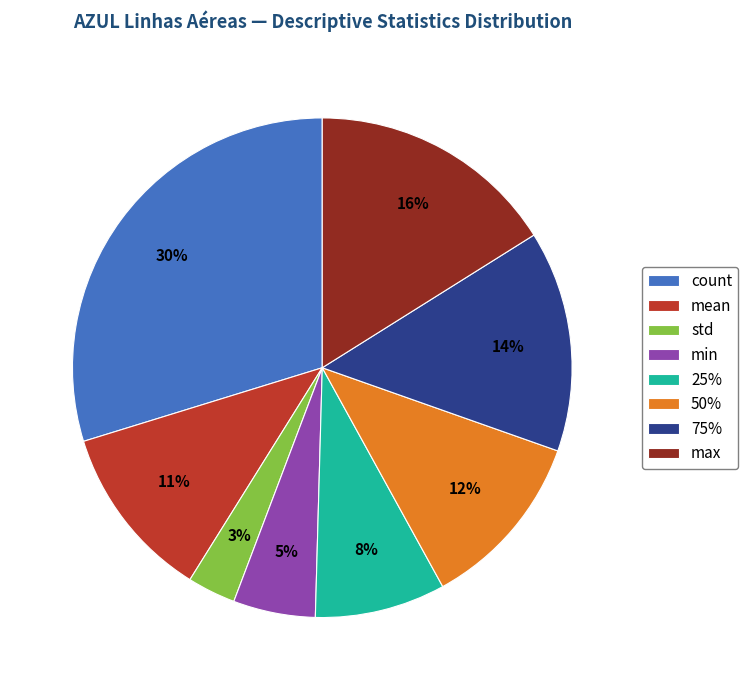

Which category has the smallest portion of the pie?

std